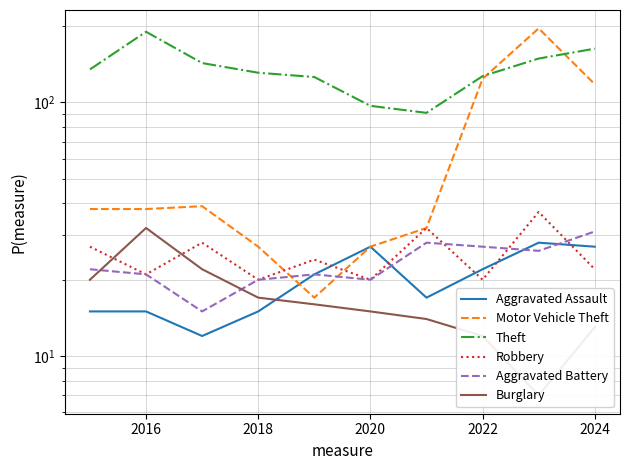

In Theft, how many points are higher than both neighbors (excluding endpoints)?

1